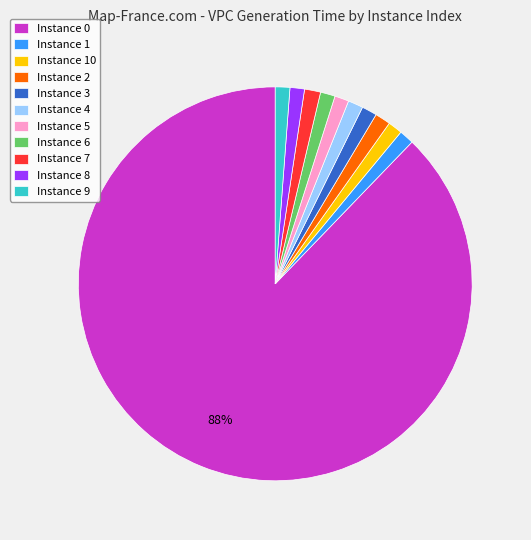

Is it true that Instance 7 is 10% of the pie?

False